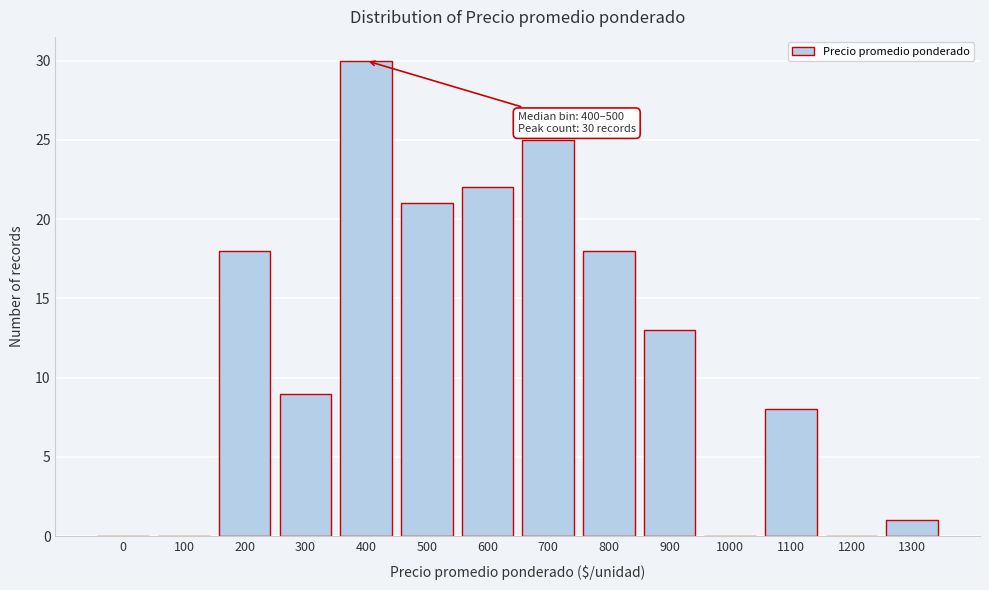

Reading left to right, extract all data points from this chart.

0=0	100=0	200=18	300=9	400=30	500=21	600=22	700=25	800=18	900=13	1000=0	1100=8	1200=0	1300=1